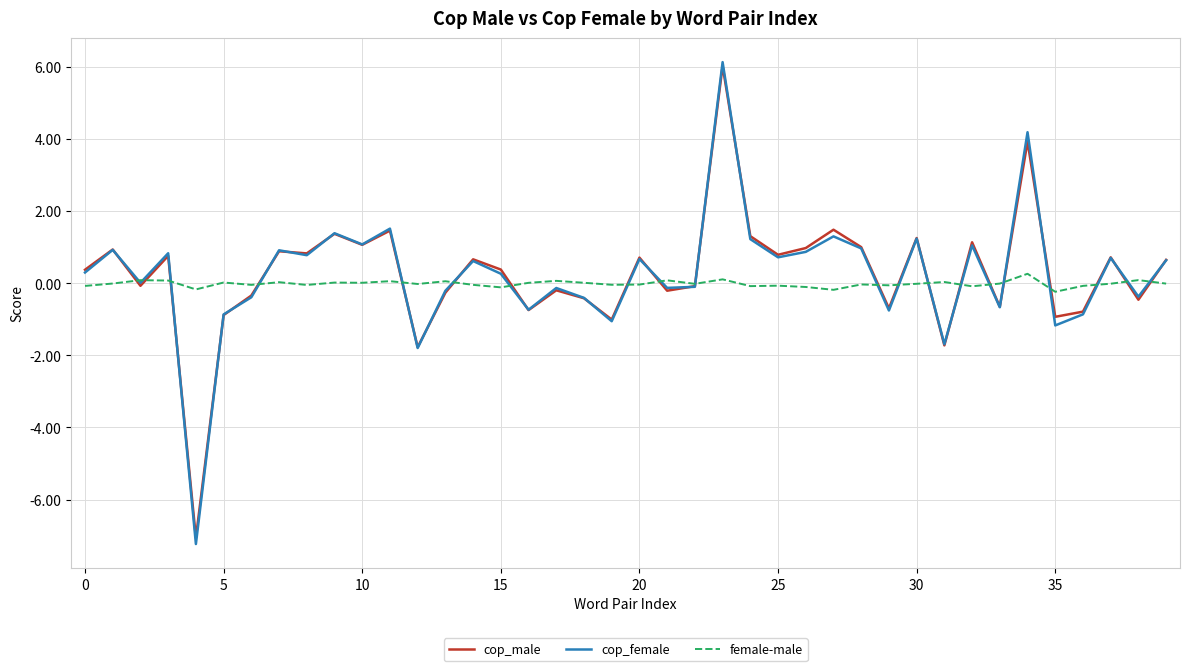

What is the maximum value shown in the chart?

6.1